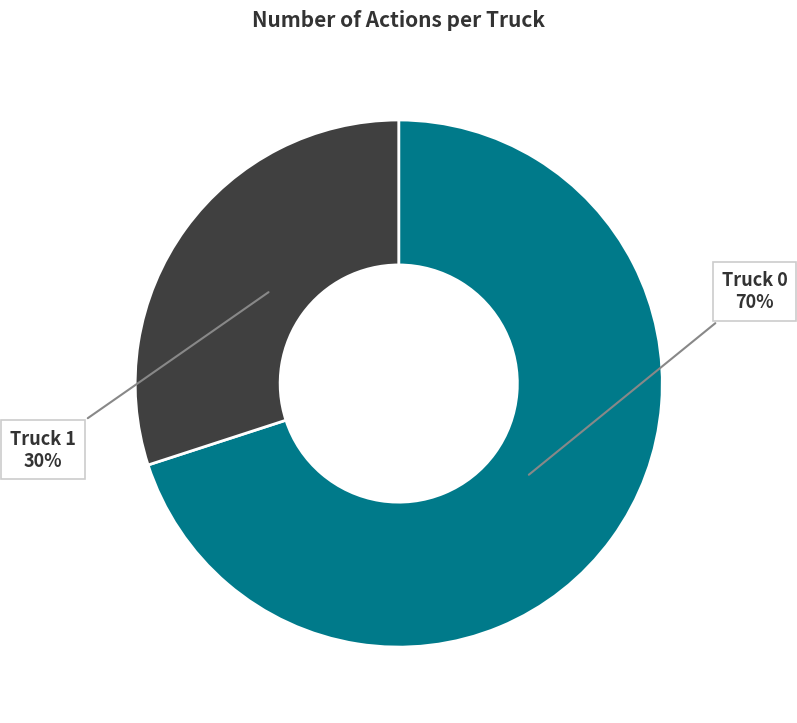

Does Truck 0 account for over 50% of the chart?

Yes